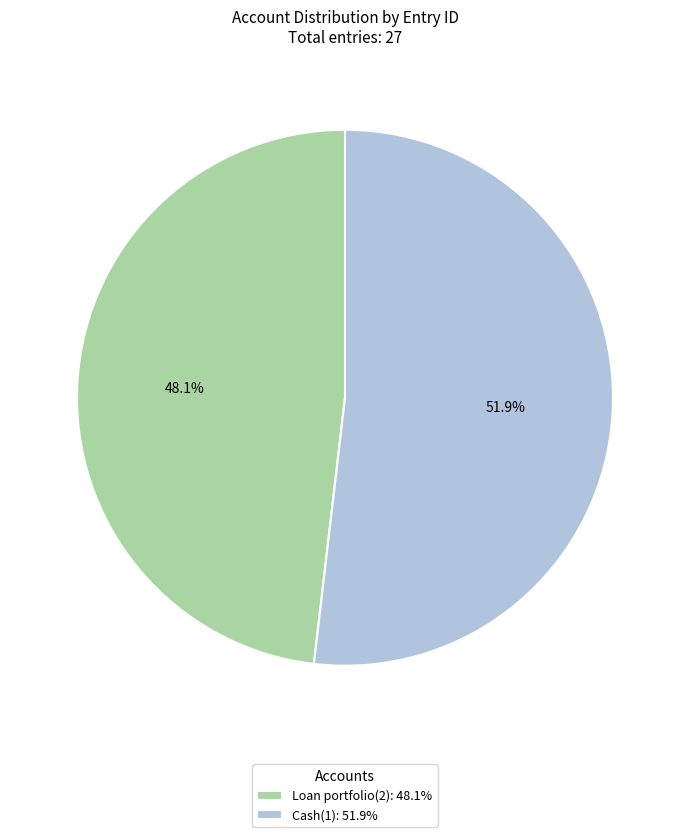

Count the number of slices in the pie.

2